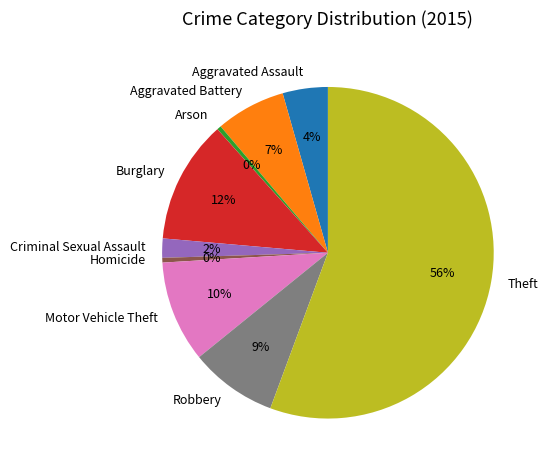

To the nearest percent, what is the average slice percentage?

11%